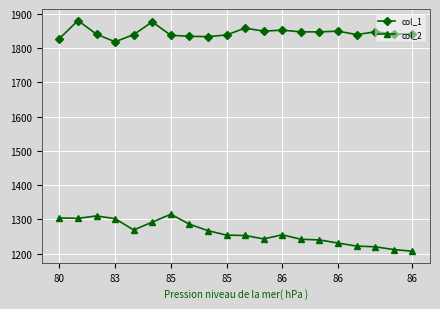

What is the minimum value shown in the chart?

1207